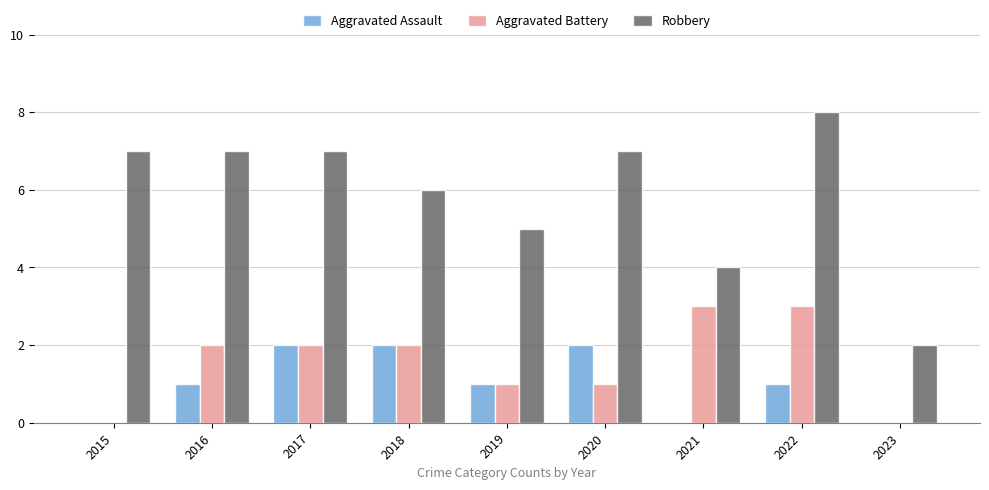

What value does the Aggravated Battery series have at 2020?

1